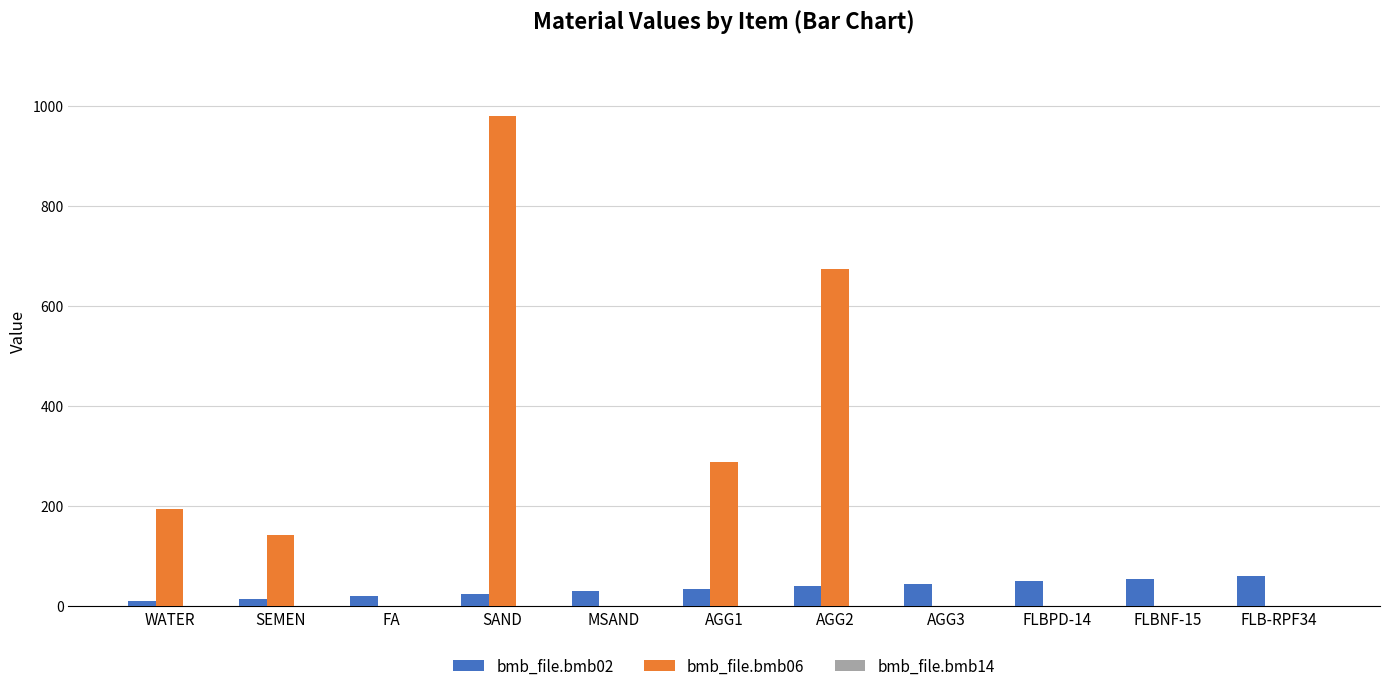

How many data points does each series have?

11